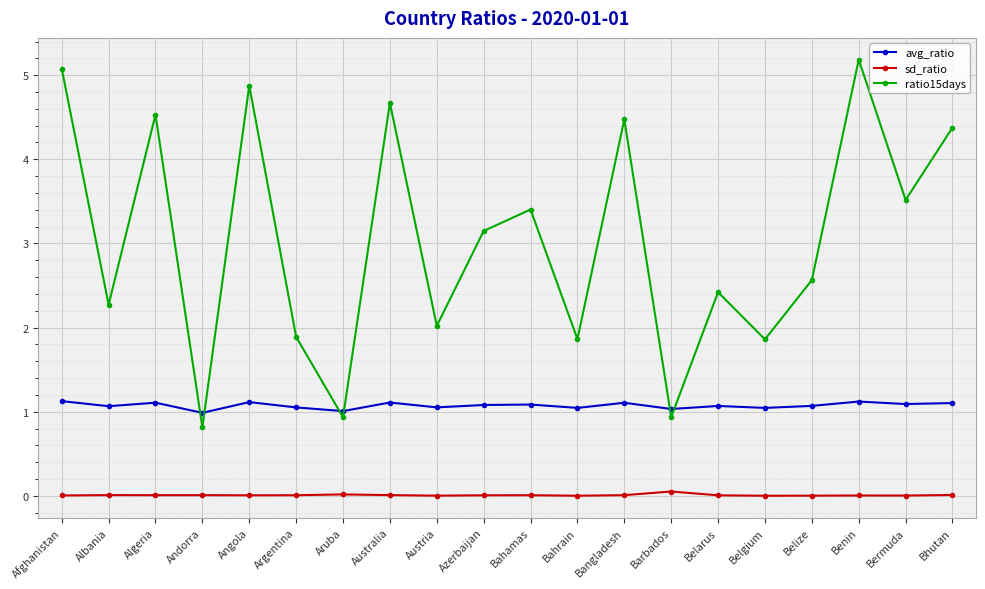

List the series in order of their peak value, lowest first.

sd_ratio, avg_ratio, ratio15days